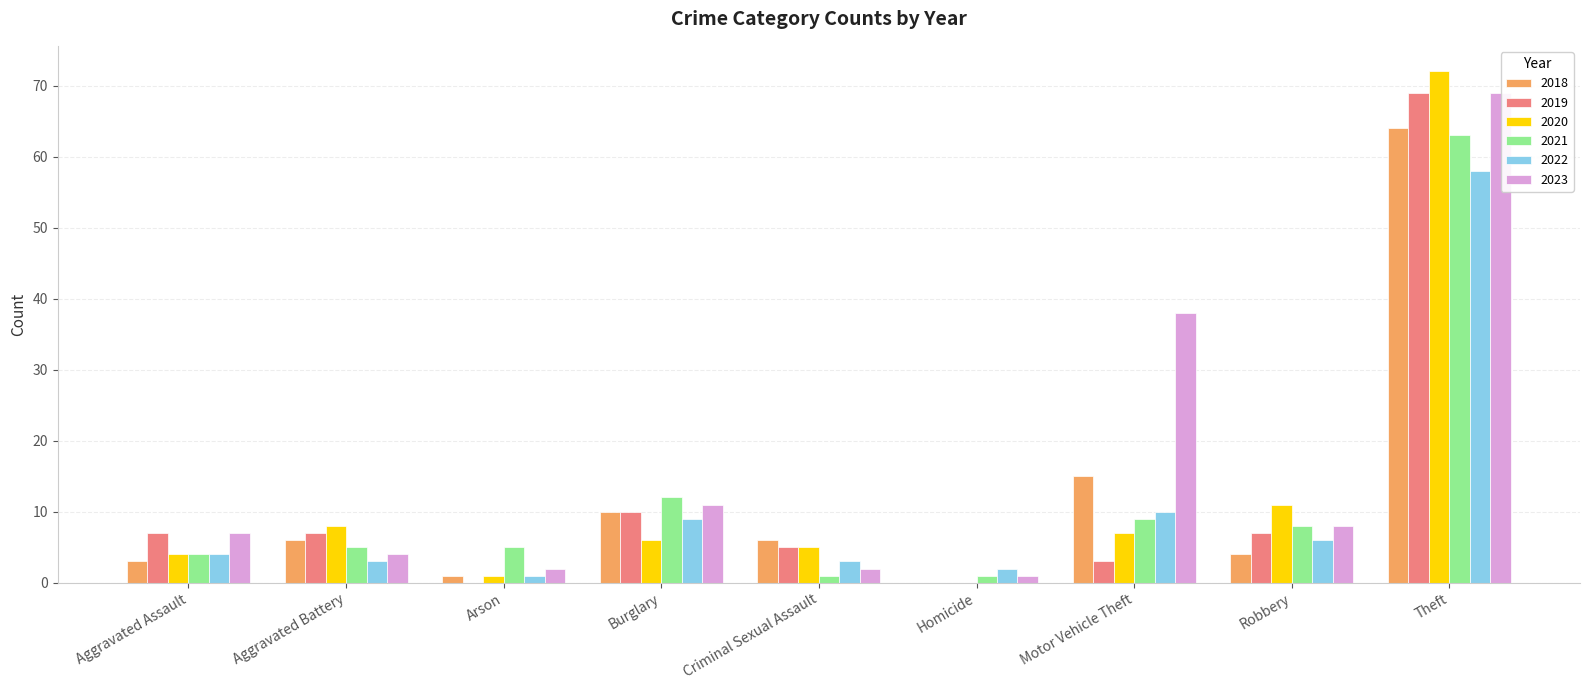

At which label is 2021 closest to 32?

Burglary